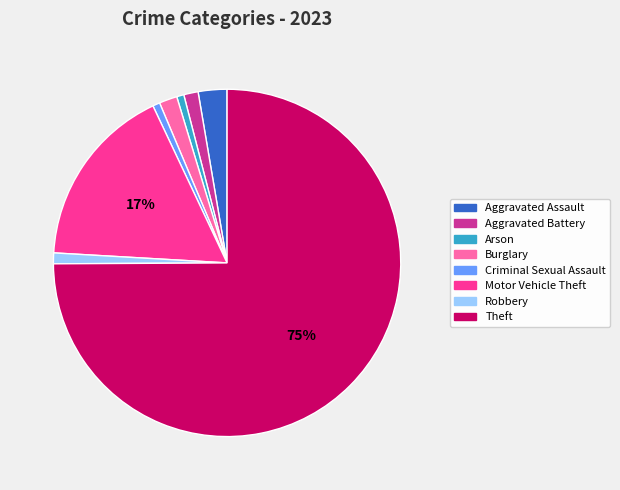

The Arson slice represents 1% of the pie. True or false?

True